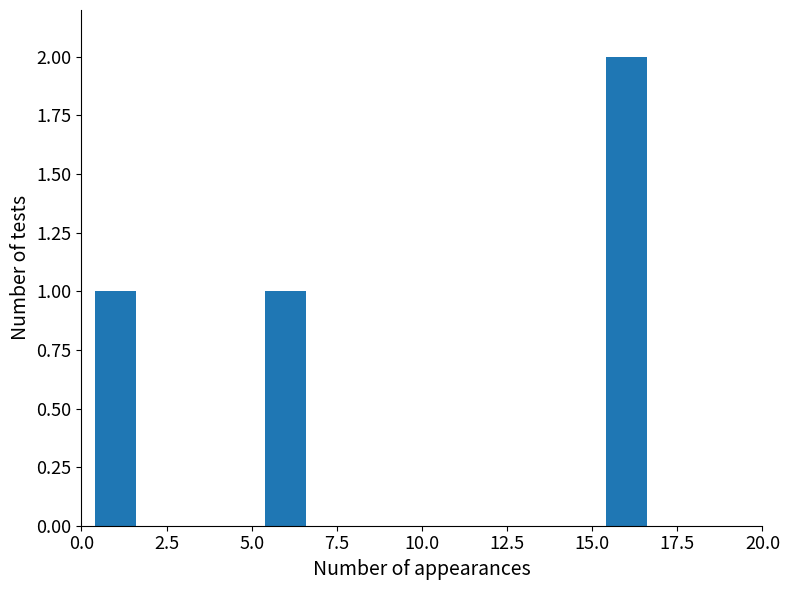

True or false: the data shows 1 at 5.0.

True